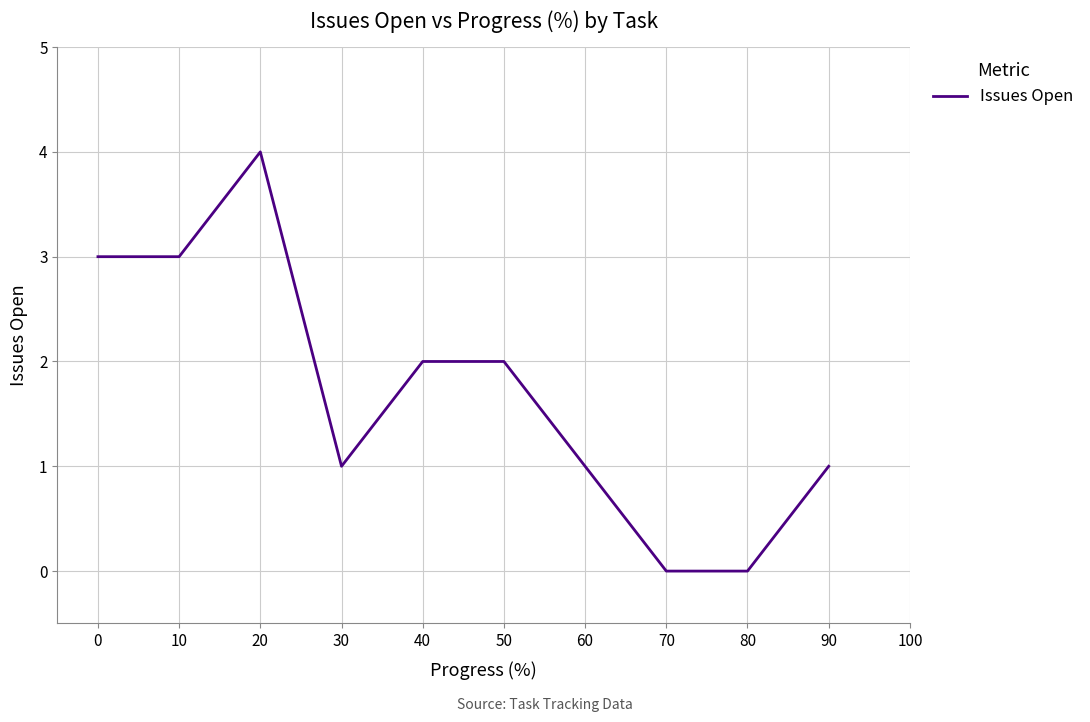

The value at 10 is 3. True or false?

True